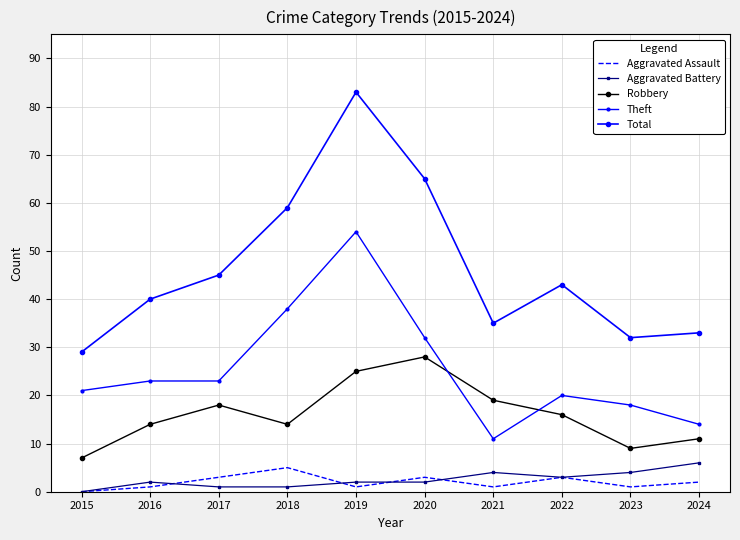

The value of Aggravated Assault at 2021 is 1. True or false?

True